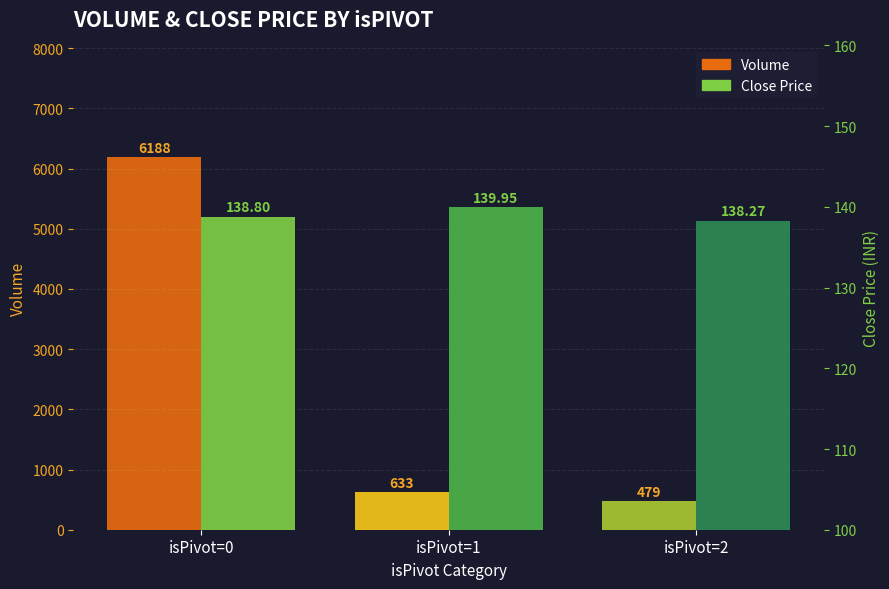

Count the number of data series in this chart.

2